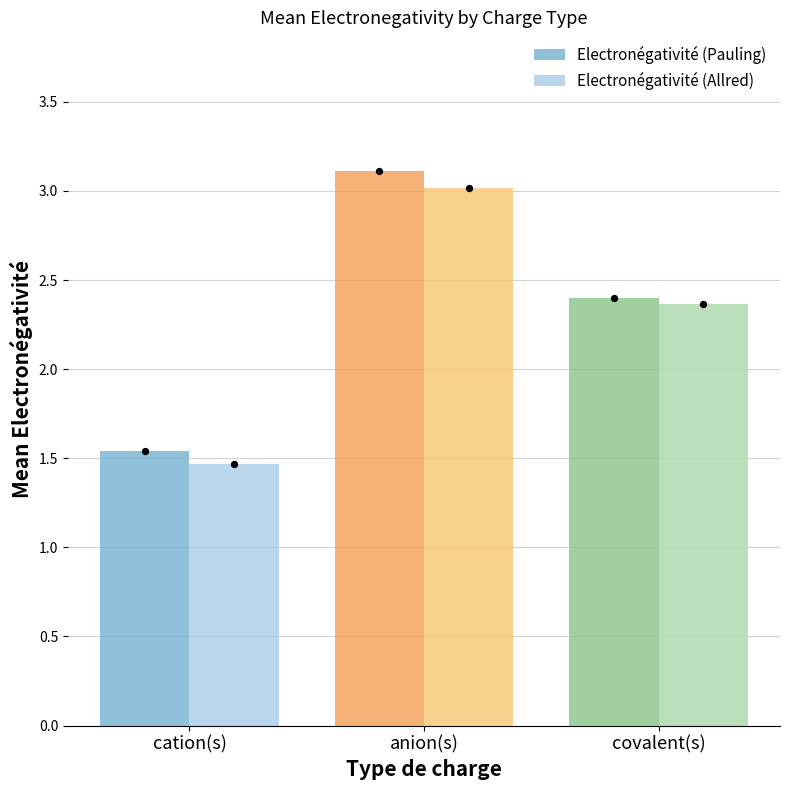

At which category is the sum across all series the highest?

anion(s)